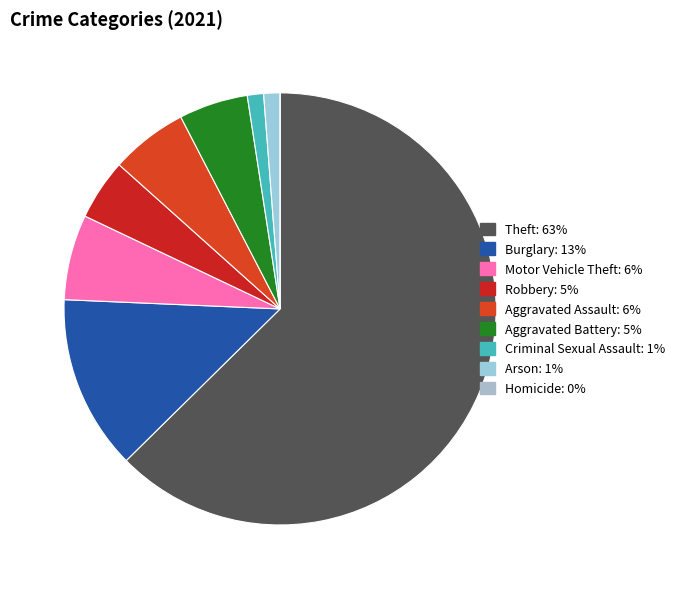

To the nearest percent, what is the combined percentage of Arson and Aggravated Assault?

7%